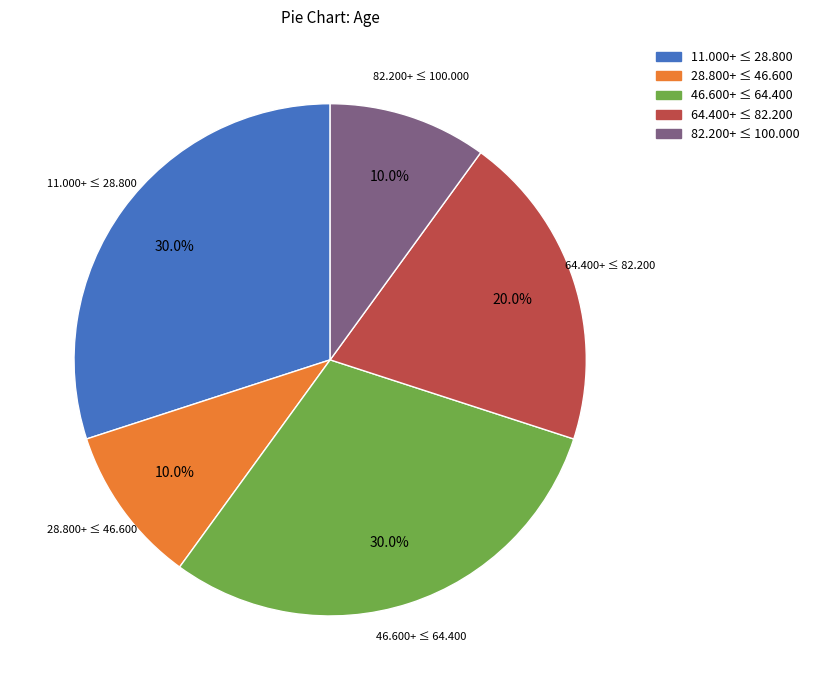

Is there a majority slice in this chart?

No